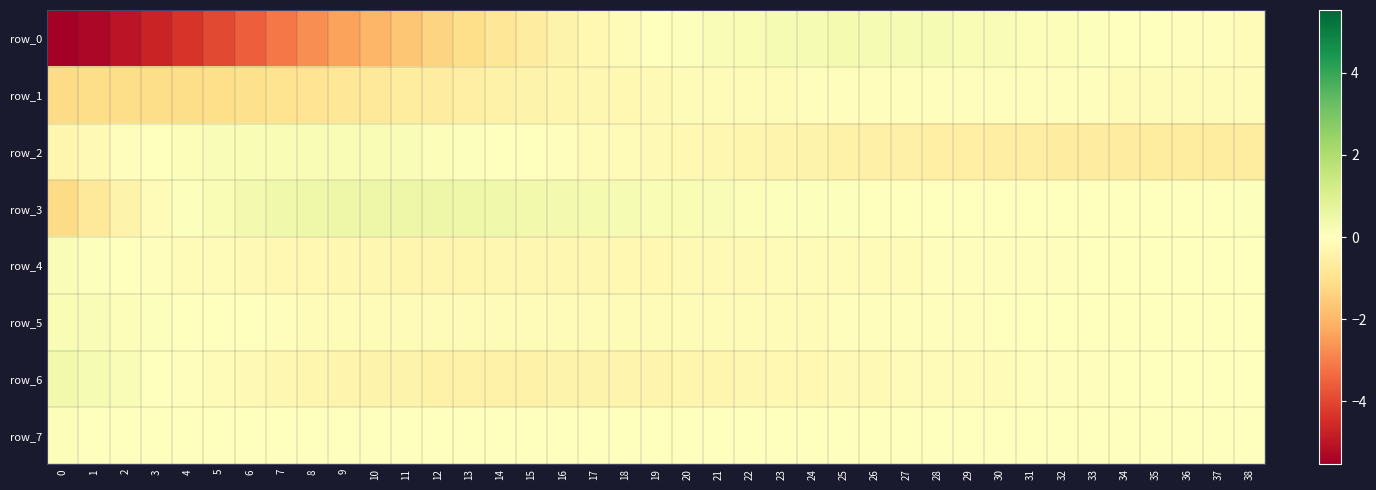

What is the greatest value displayed?

0.5